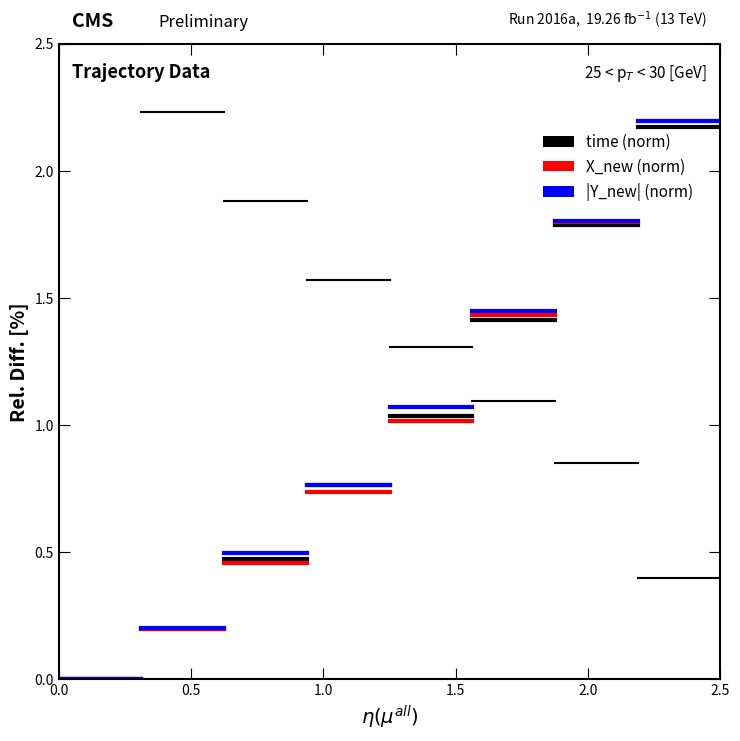

The value of Phase_Unwrapped (norm) at 0.5 is 1.2. True or false?

False